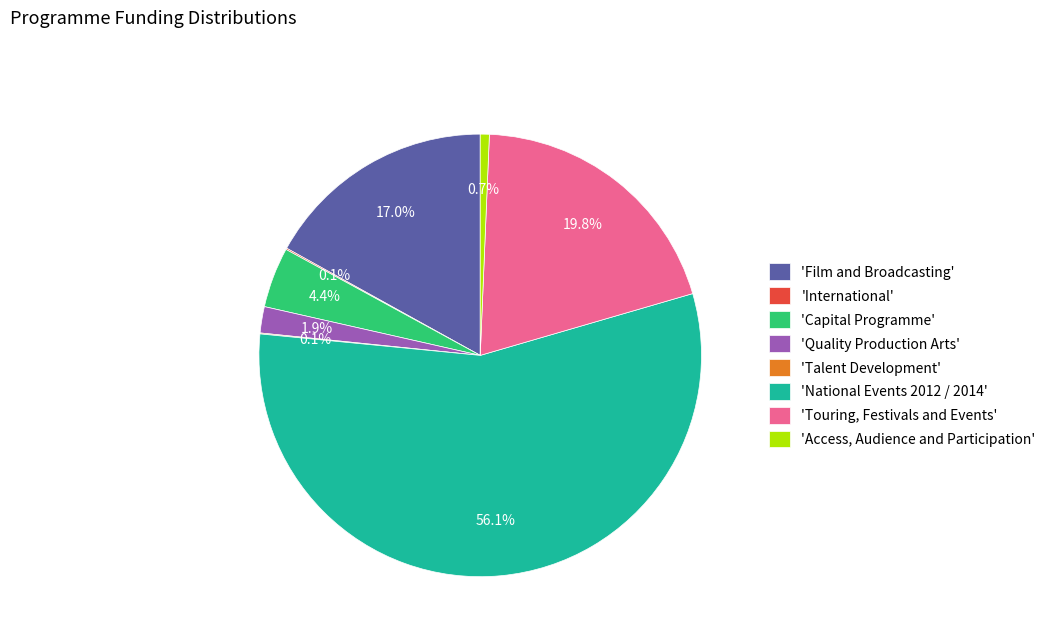

Approximately how many times larger is the value at 'Capital Programme' compared to 'Access, Audience and Participation'?

6.7